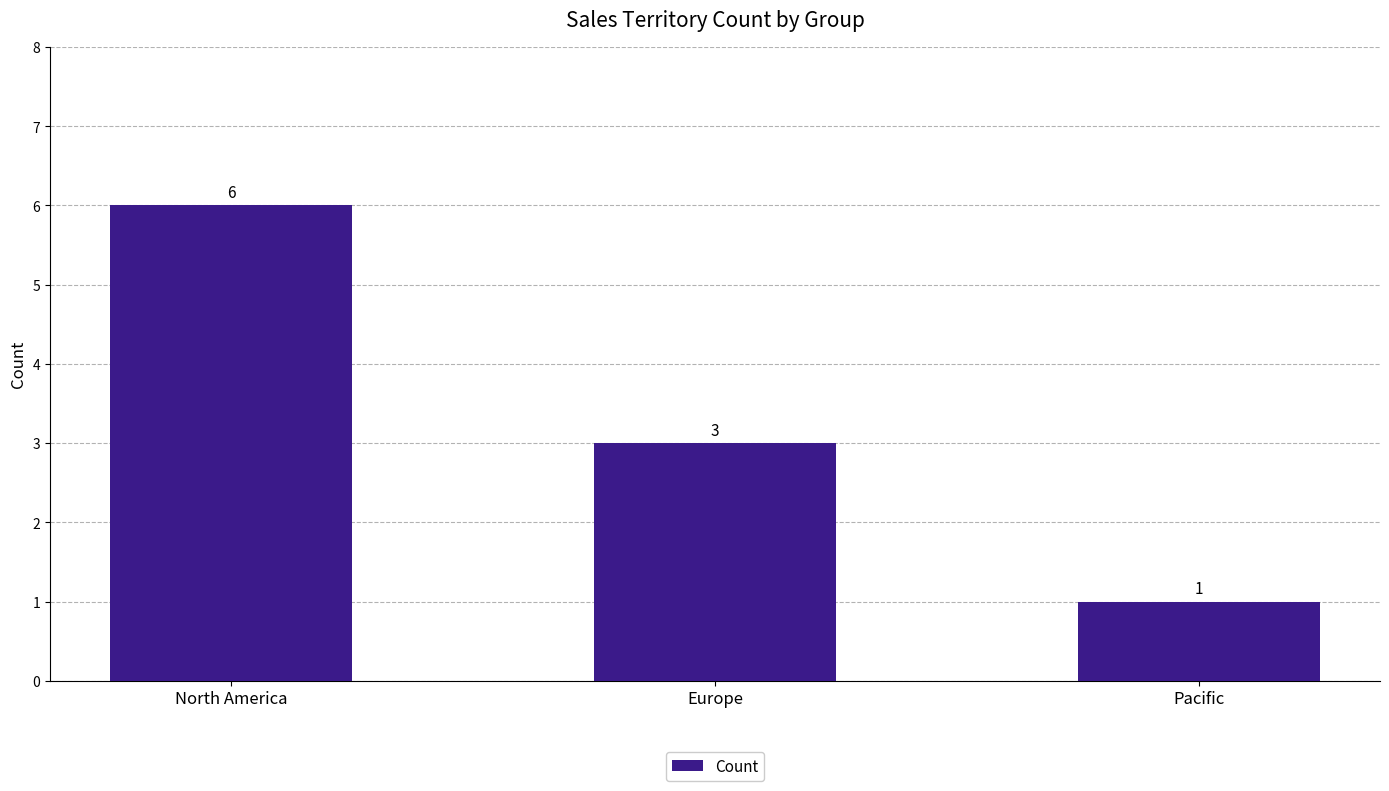

What is the label of the 1st bar from the left?

North America